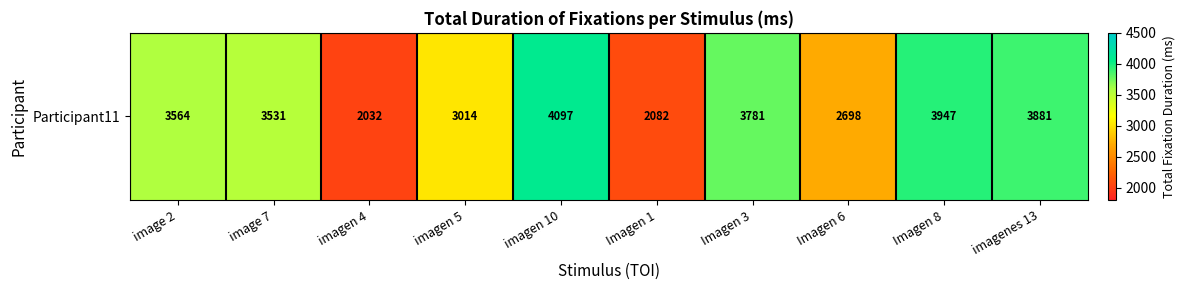

Where does the data first go above 3564?

imagen 10